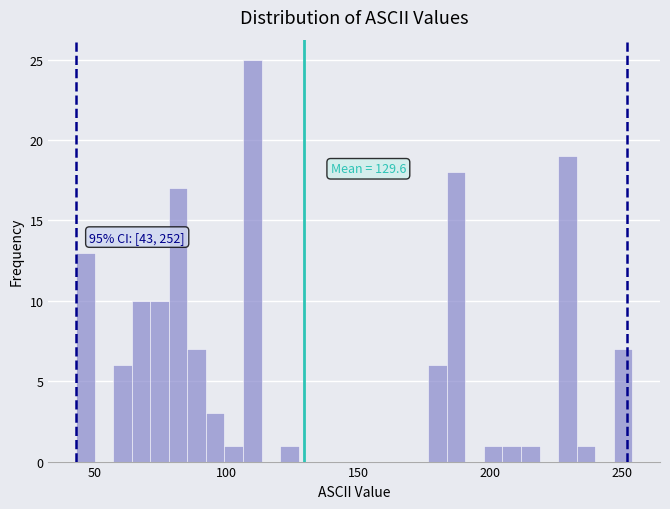

Read against the x-axis, roughly where is the centre of the tallest bar?

110